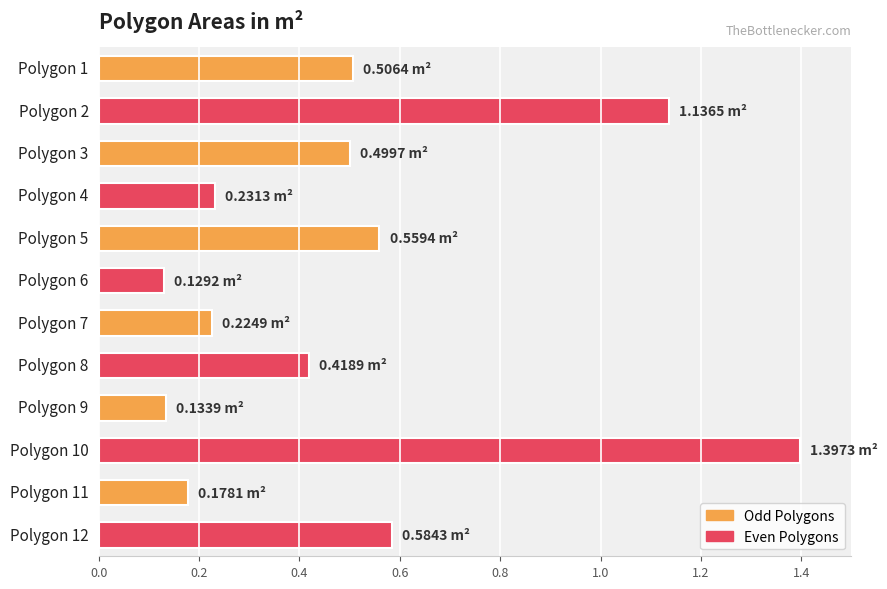

What is the average value?

0.5